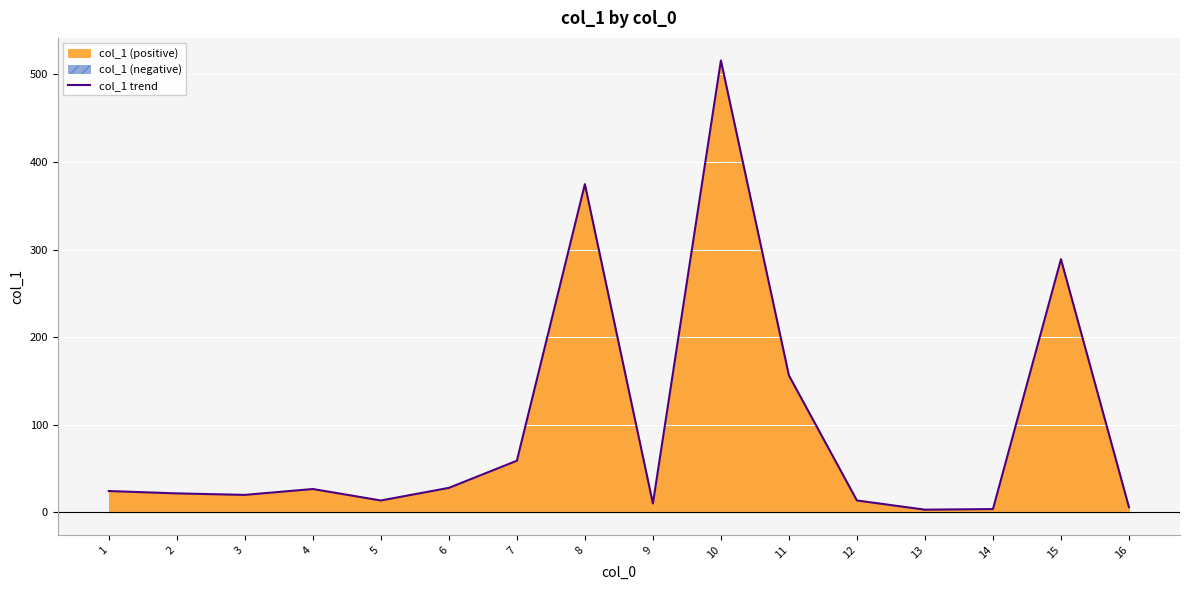

Rank the categories by value from highest to lowest.

10, 8, 15, 11, 7, 6, 4, 1, 2, 3, 5, 12, 9, 16, 14, 13